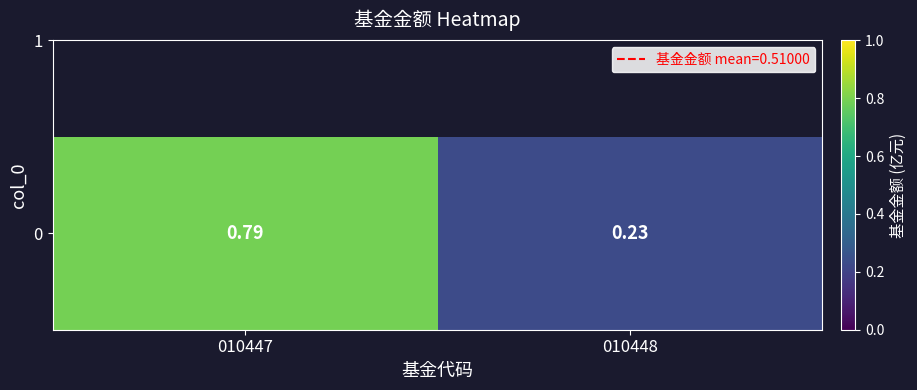

Reading left to right, list all the values displayed in this chart.

0.8	0.2